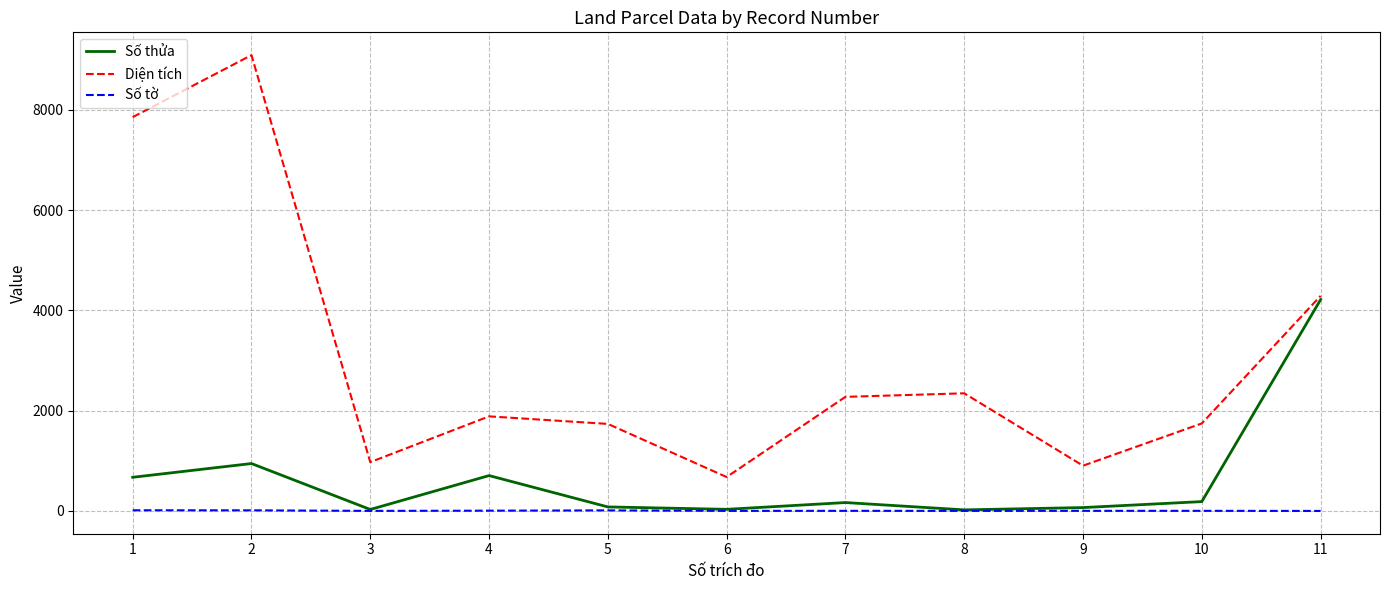

True or false: Số thửa has a value of 22.0 at 8.

True